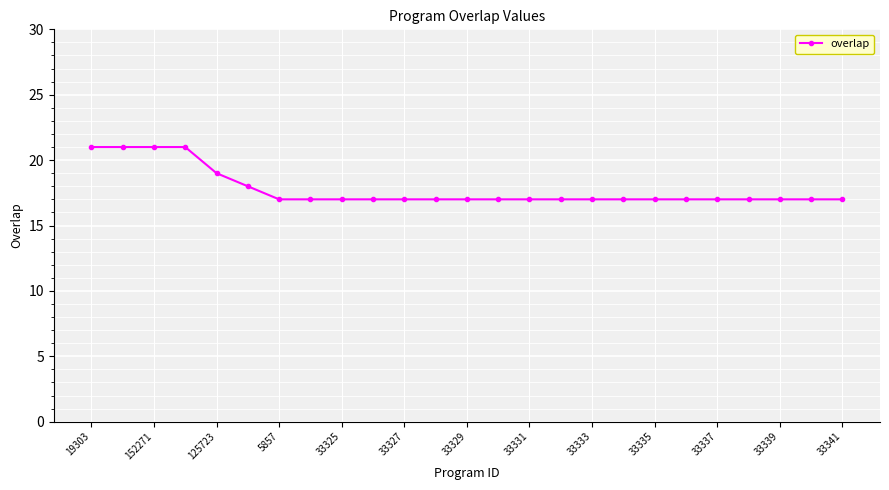

Reading left to right, list all the values displayed in this chart.

21	21	21	21	19	18	17	17	17	17	17	17	17	17	17	17	17	17	17	17	17	17	17	17	17